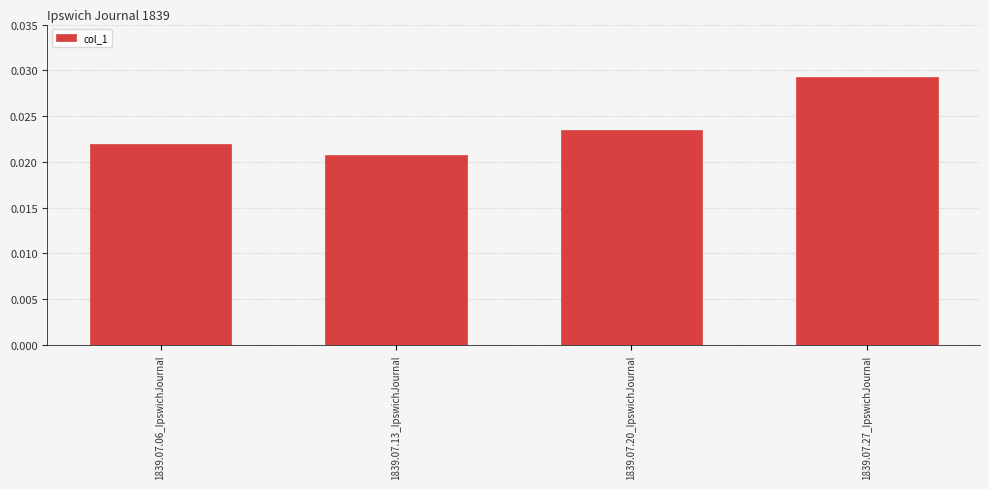

List the labels in order of value, largest first.

1839.07.27_IpswichJournal, 1839.07.20_IpswichJournal, 1839.07.06_IpswichJournal, 1839.07.13_IpswichJournal